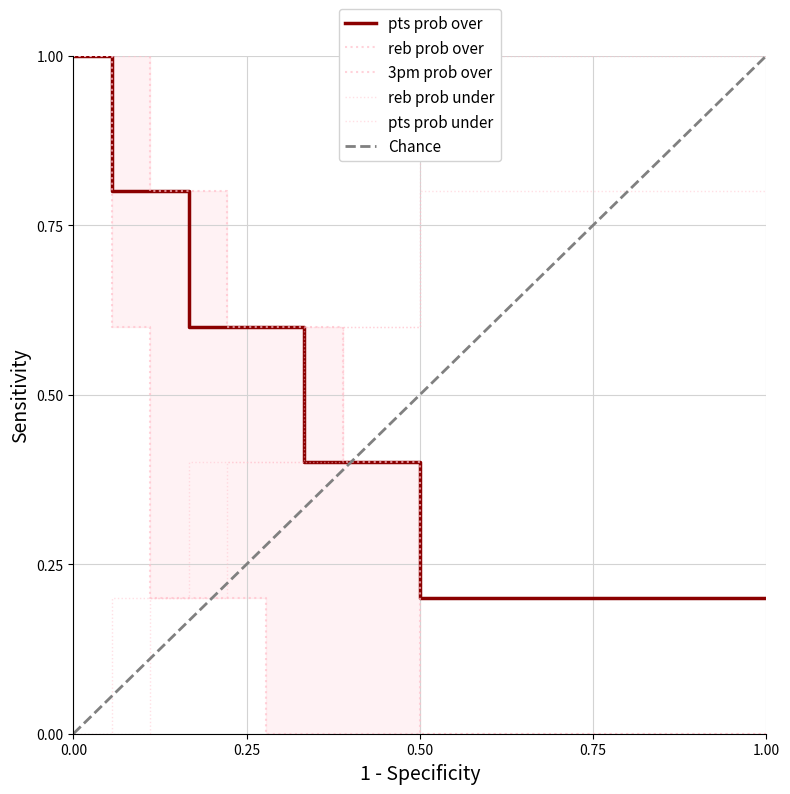

After their last crossing, which series has the higher values: pts prob under or pts prob over?

pts prob over